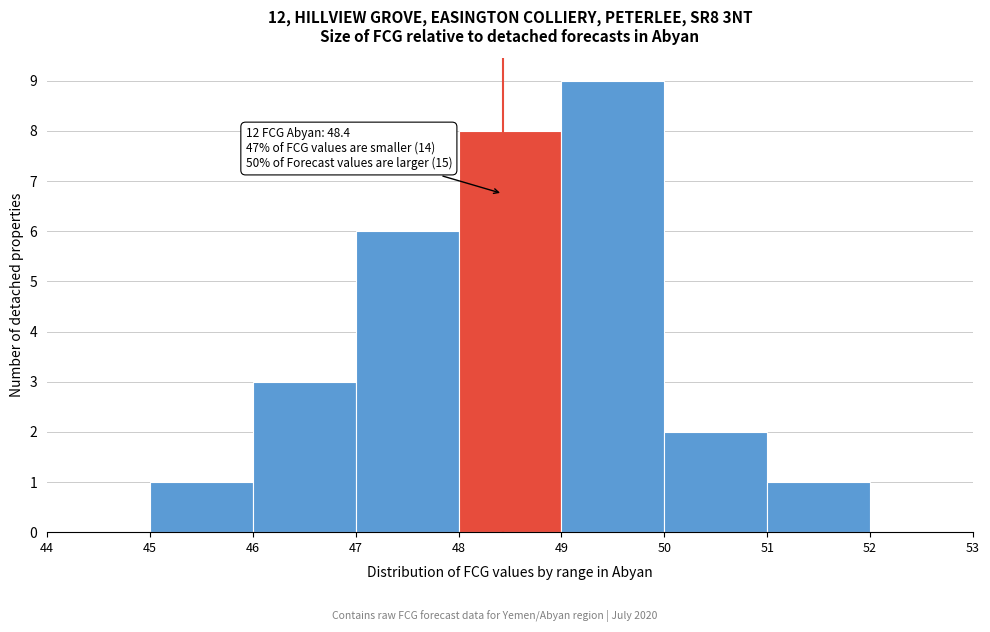

Which range on the x-axis has the tallest bar?

49 to 50